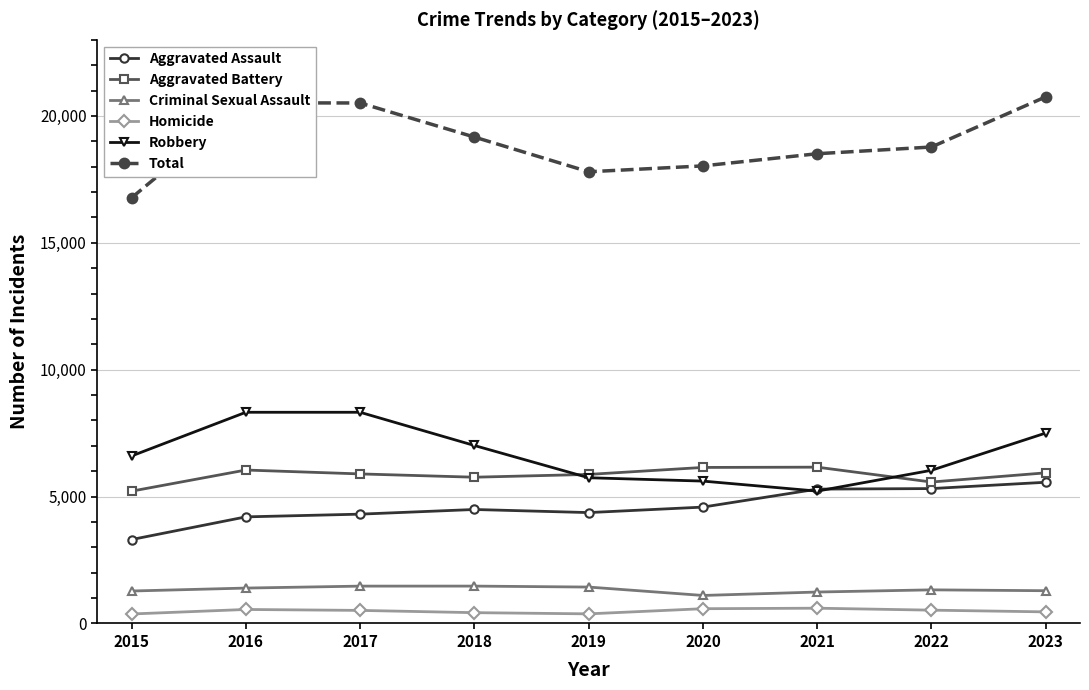

What is the difference between the highest and lowest values at 2016?

19966